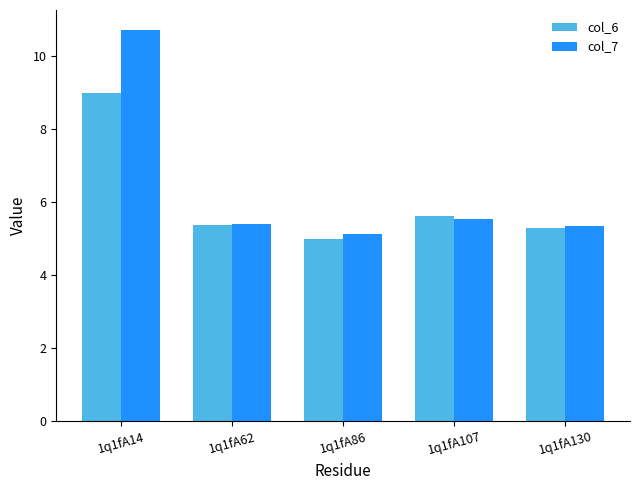

Does the chart contain stacked bars?

No